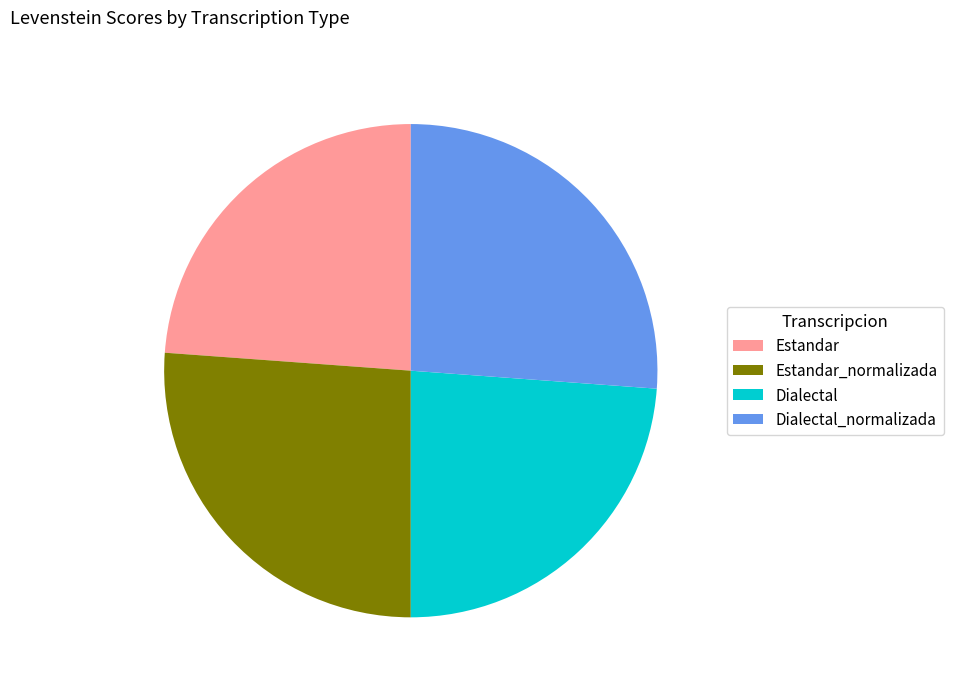

Is there any slice that represents more than half of the pie?

No